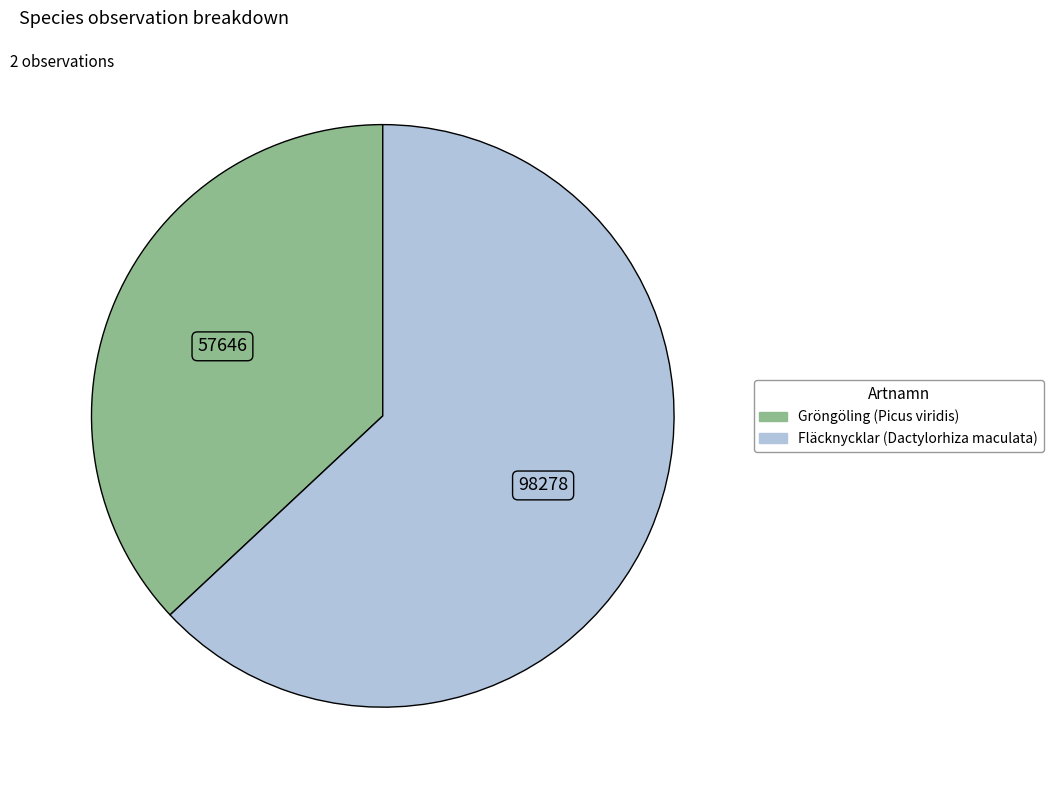

How many segments does this pie chart have?

2